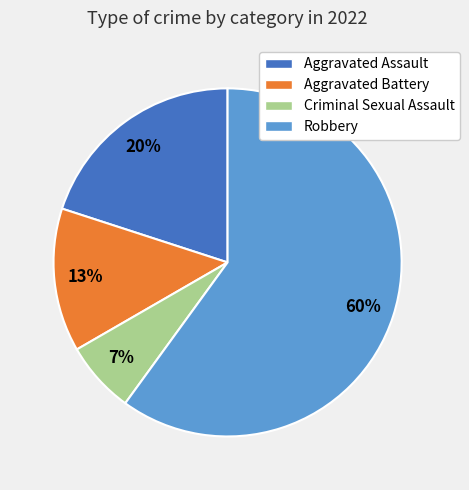

Is the sum of Aggravated Battery and Aggravated Assault greater than half?

No